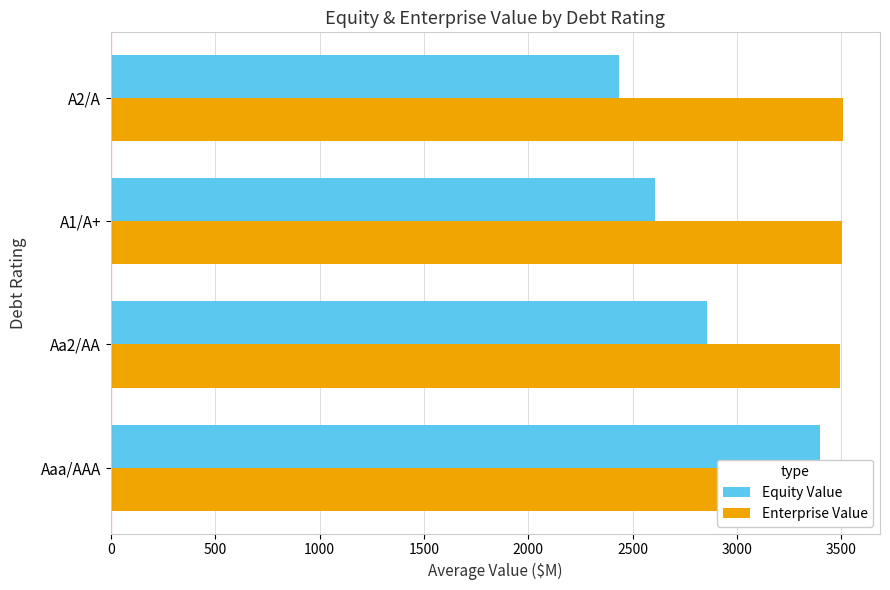

The Enterprise Value series shows 3409.8 at 0. True or false?

True